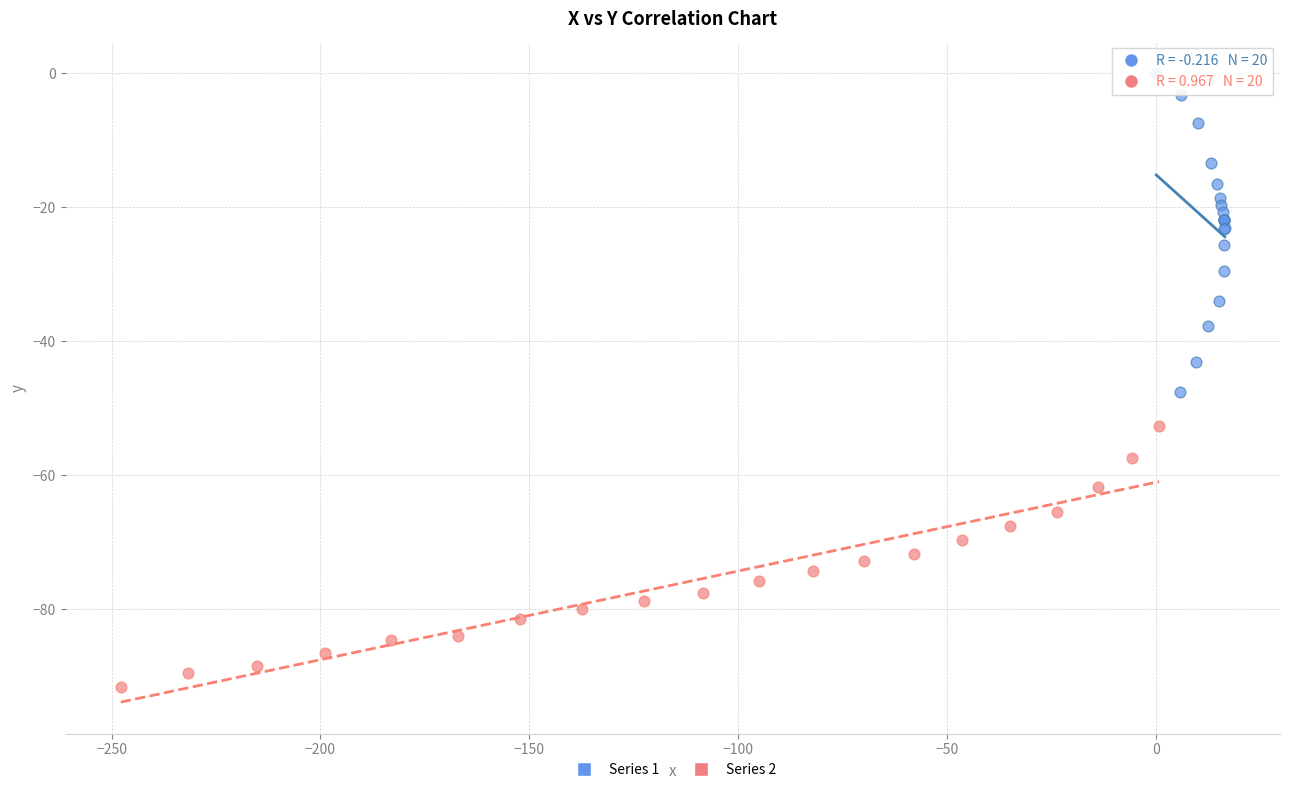

What are all the series names shown in the legend?

Series 1, Series 2